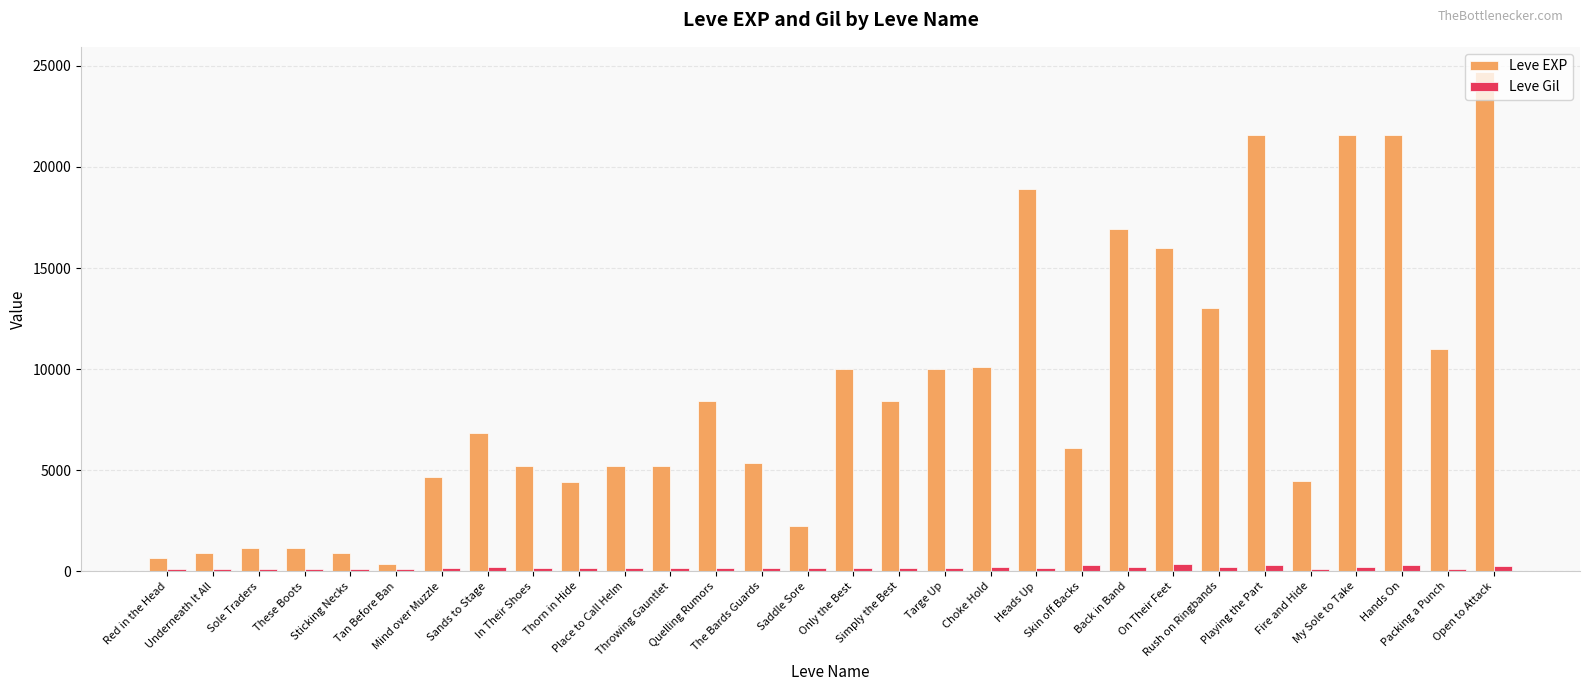

Count the number of data series in this chart.

2